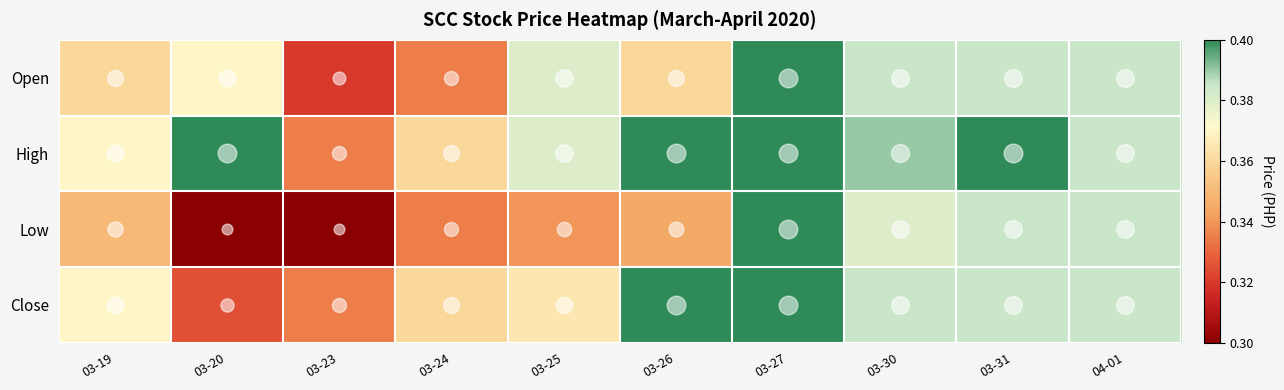

Reading left to right, extract all data points from this chart.

Open: 03-19=0.4	03-20=0.4	03-23=0.3	03-24=0.3	03-25=0.4	03-26=0.4	03-27=0.4	03-30=0.4	03-31=0.4	04-01=0.4
High: 03-19=0.4	03-20=0.4	03-23=0.3	03-24=0.4	03-25=0.4	03-26=0.4	03-27=0.4	03-30=0.4	03-31=0.4	04-01=0.4
Low: 03-19=0.3	03-20=0.3	03-23=0.3	03-24=0.3	03-25=0.3	03-26=0.3	03-27=0.4	03-30=0.4	03-31=0.4	04-01=0.4
Close: 03-19=0.4	03-20=0.3	03-23=0.3	03-24=0.4	03-25=0.4	03-26=0.4	03-27=0.4	03-30=0.4	03-31=0.4	04-01=0.4